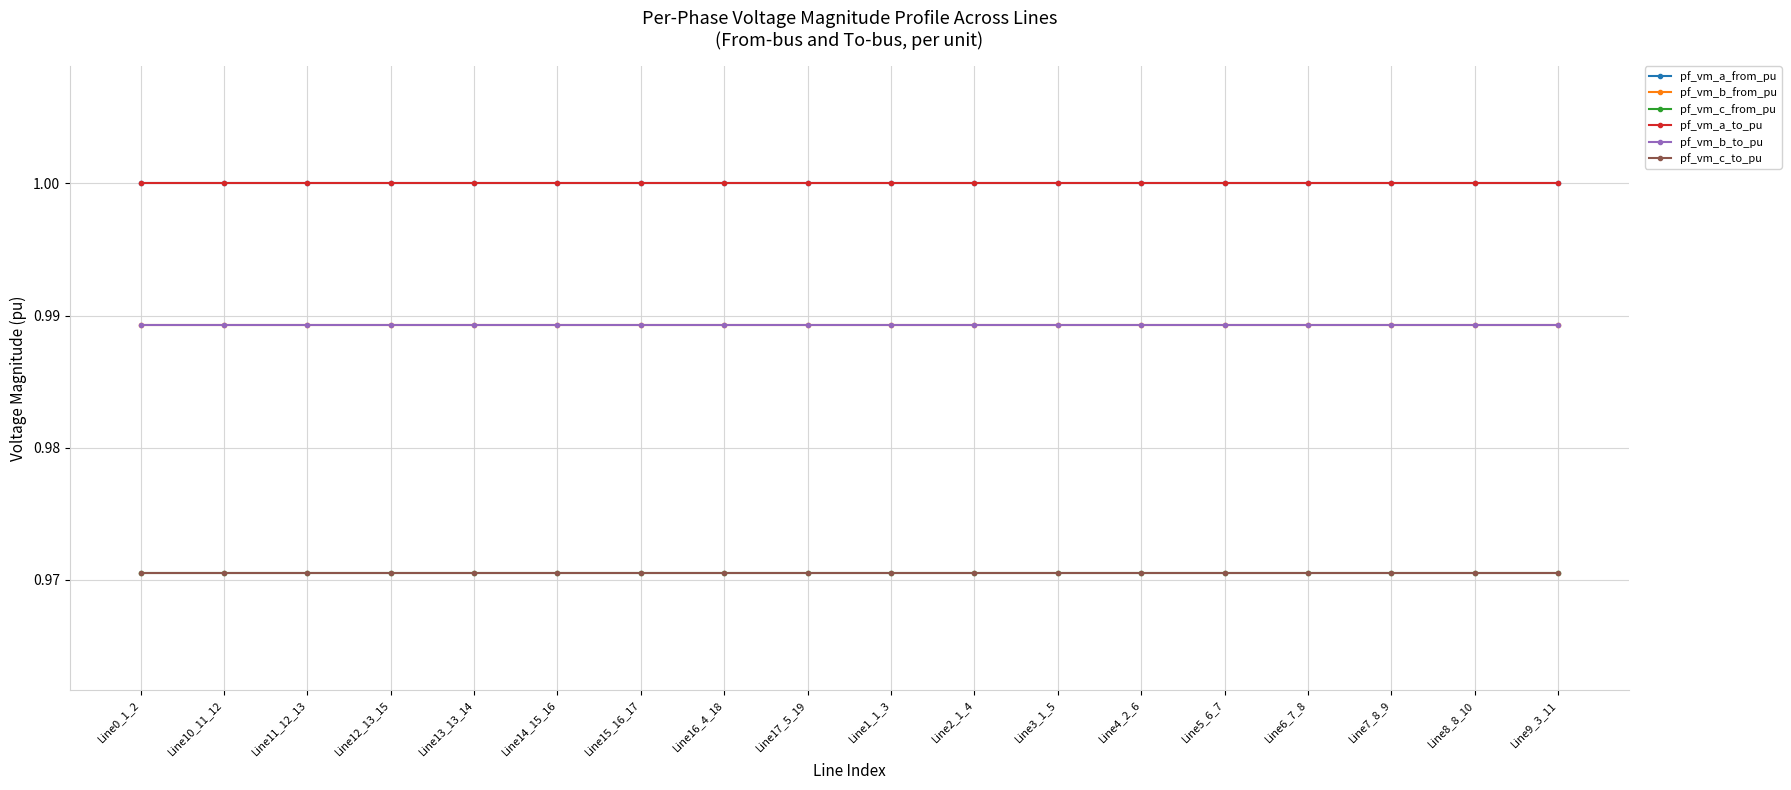

List the series in order of their peak value, lowest first.

pf_vm_c_from_pu, pf_vm_c_to_pu, pf_vm_b_to_pu, pf_vm_b_from_pu, pf_vm_a_from_pu, pf_vm_a_to_pu